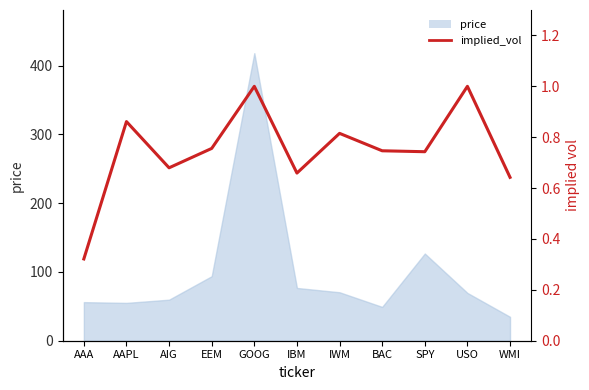

What is the label of the 4th point from the left?

EEM